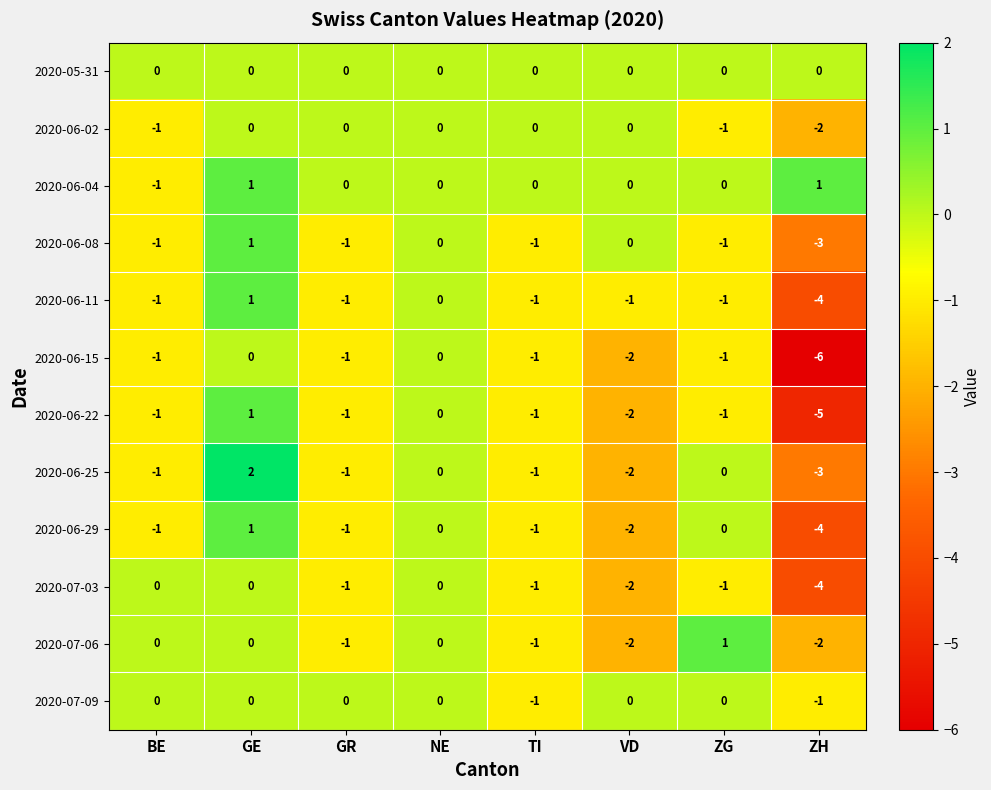

Between BE and GE, which series saw the biggest shift?

2020-06-25